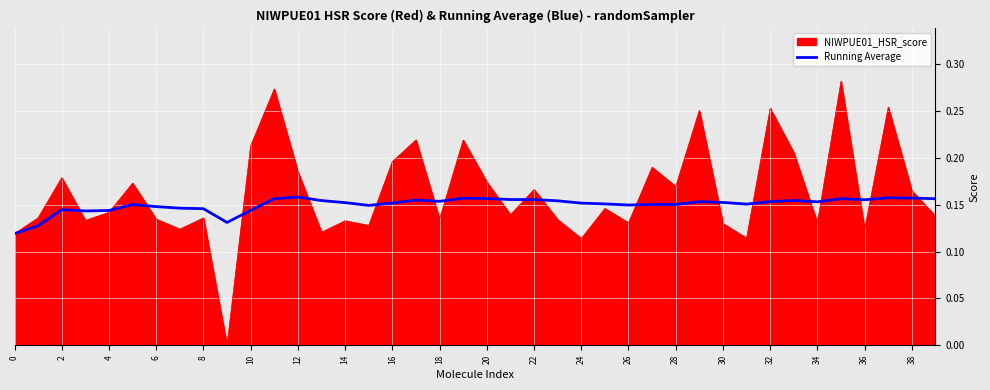

Which series has the largest range (max minus min)?

NIWPUE01_HSR_score